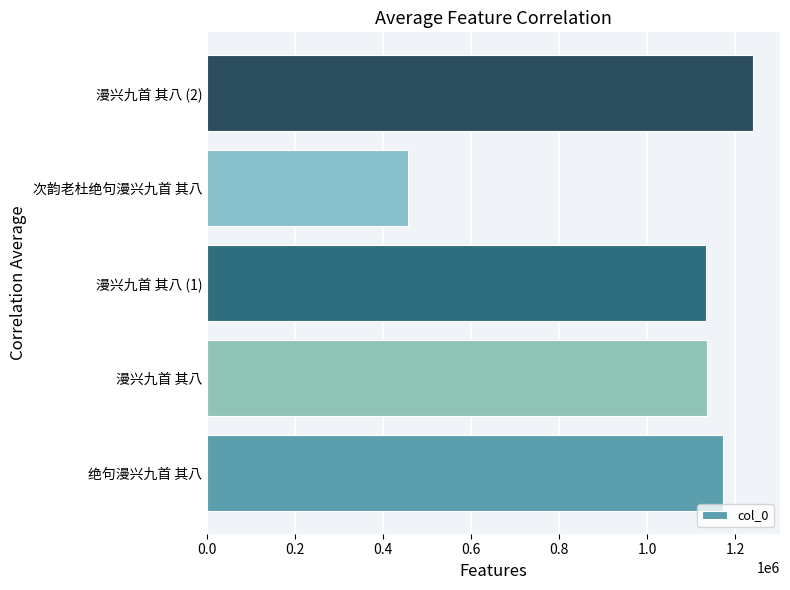

What is the minimum value shown in the chart?

456032